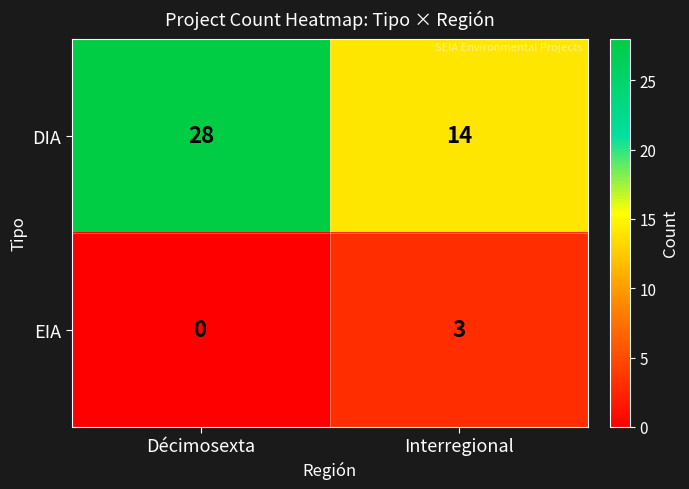

How many distinct data groups are displayed?

2